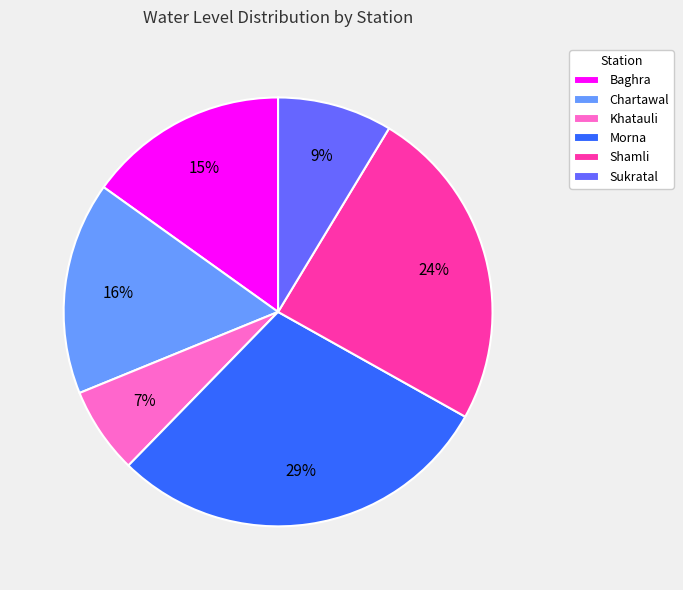

Is Morna the majority of the pie?

No